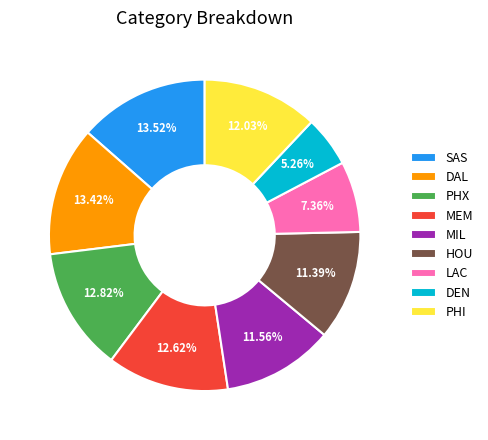

Count the number of slices in the pie.

9